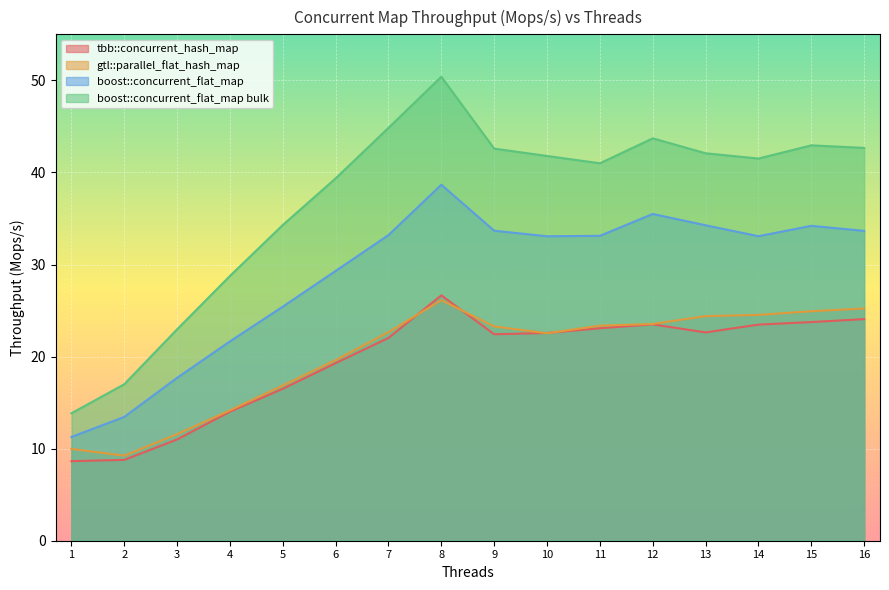

True or false: tbb::concurrent_hash_map has more than 0 interior local peaks.

True